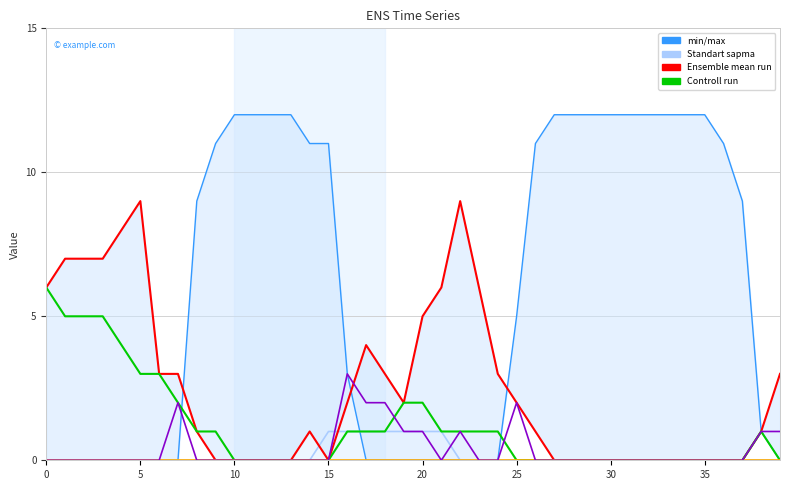

How many lines are shown in the chart?

6